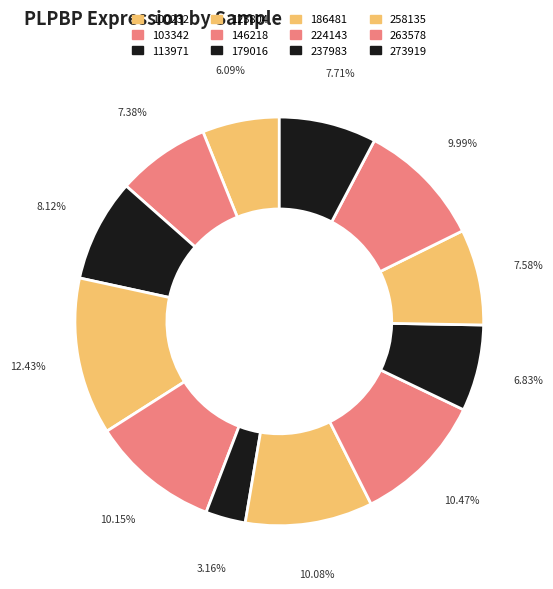

Rank the categories by value from lowest to highest.

179016, 100232, 237983, 103342, 258135, 273919, 113971, 263578, 186481, 146218, 224143, 123804